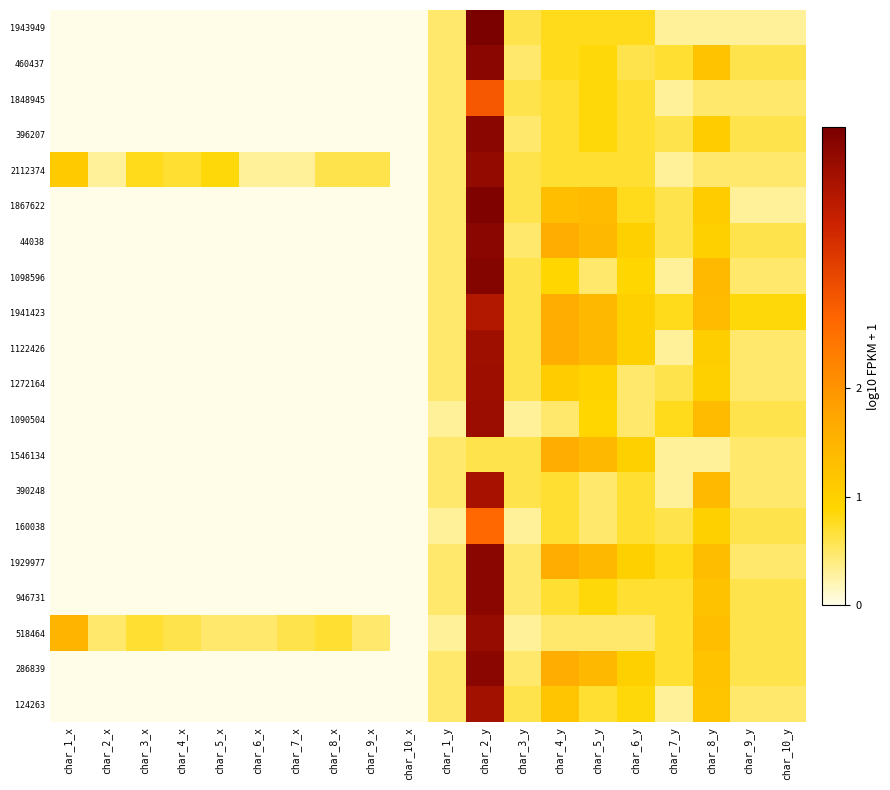

What is the spread (max minus min) of values at char_5_x?

0.8